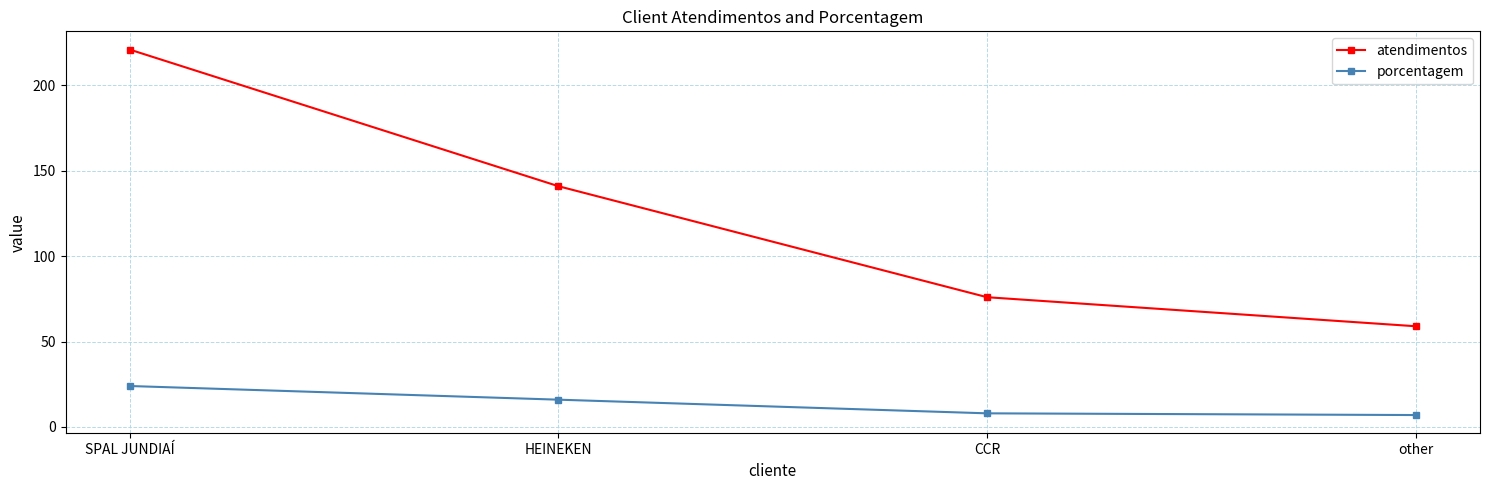

Which series changed the most between HEINEKEN and CCR?

atendimentos